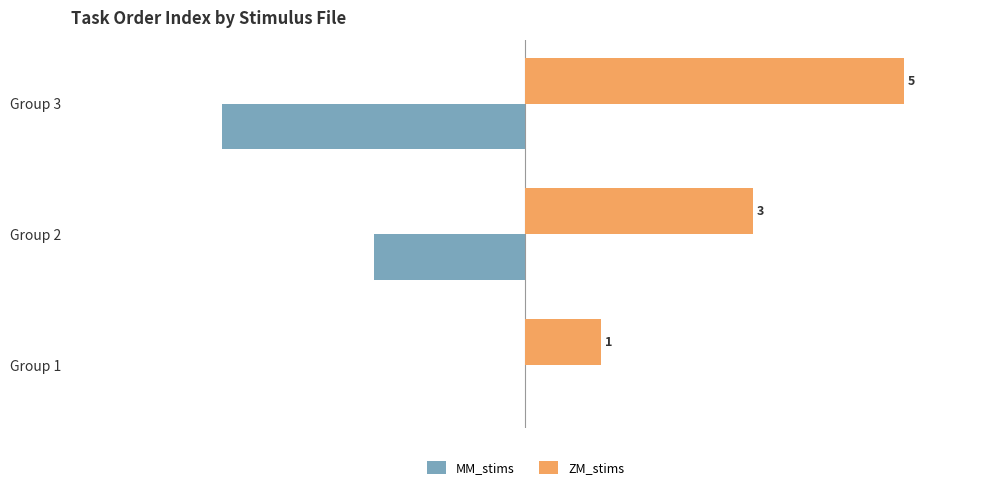

Which series has the largest total across all categories?

ZM_stims